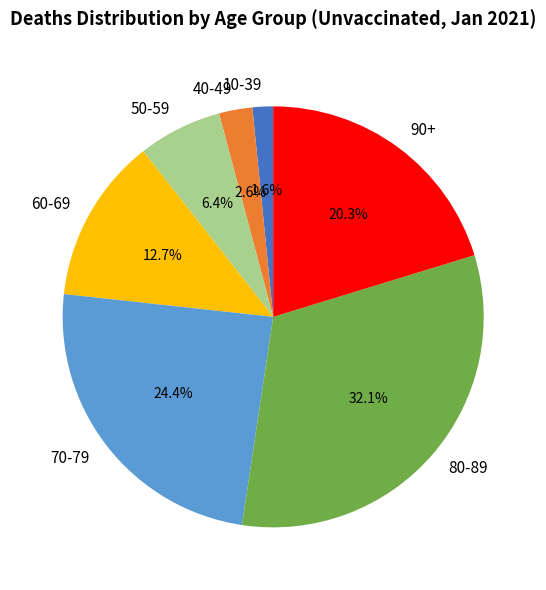

To the nearest percent, what percentage of the pie is 70-79?

24%